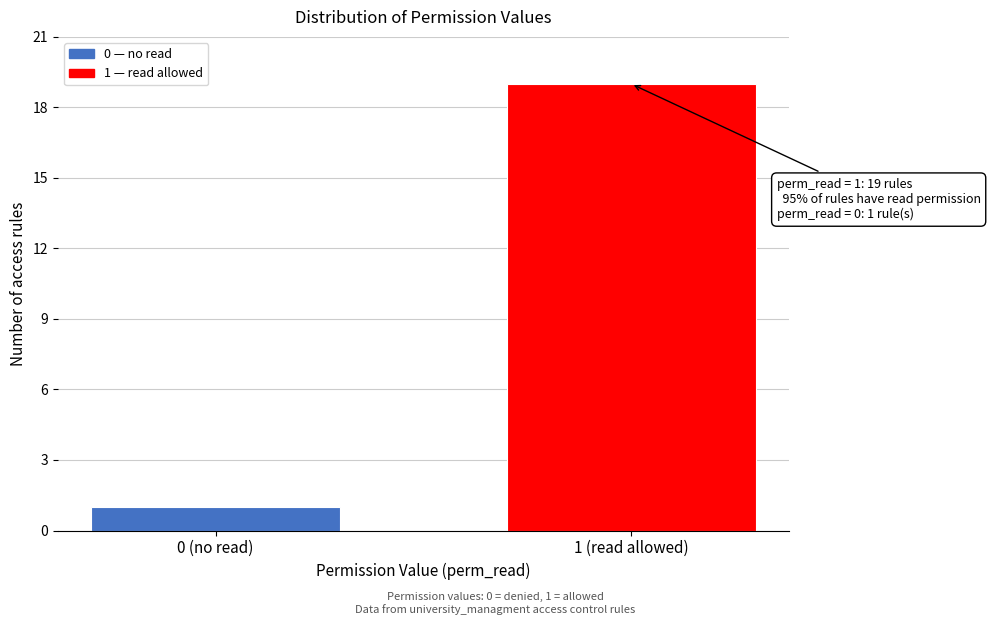

Reading left to right, what are all the values shown in this chart?

0 (no read)=1	1 (read allowed)=19